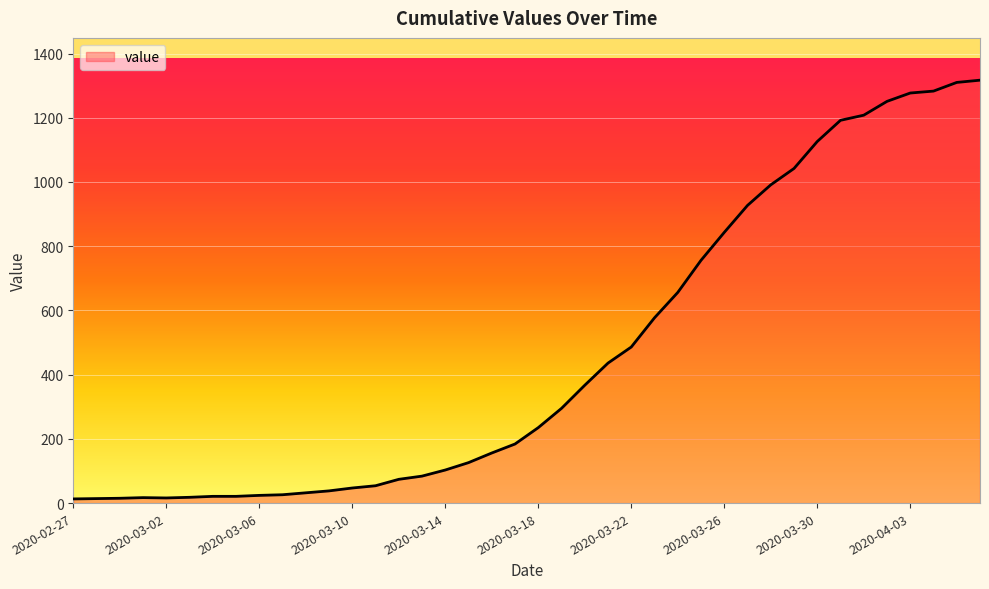

What is the greatest value displayed?

1317